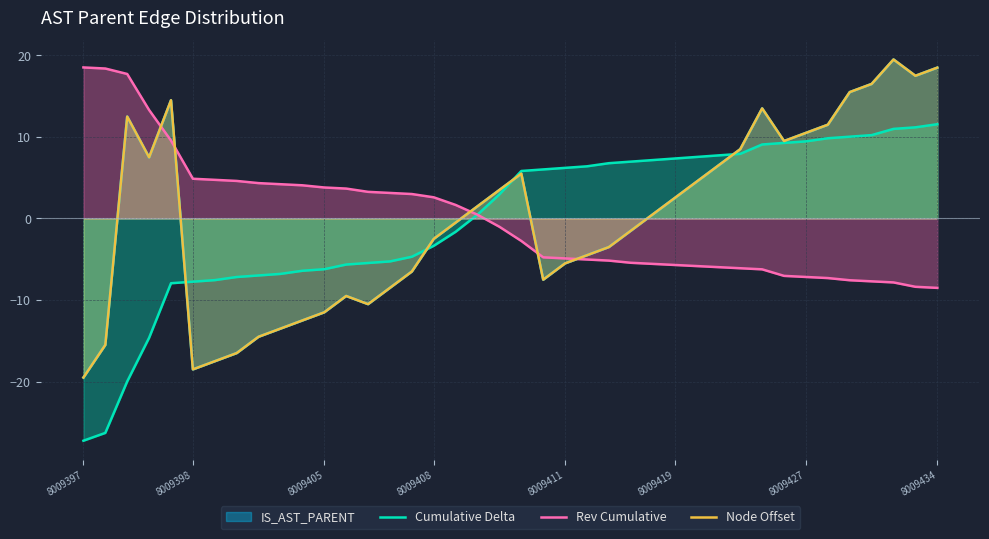

The value of Rev Cumulative at 8009397 is 7.2. True or false?

False